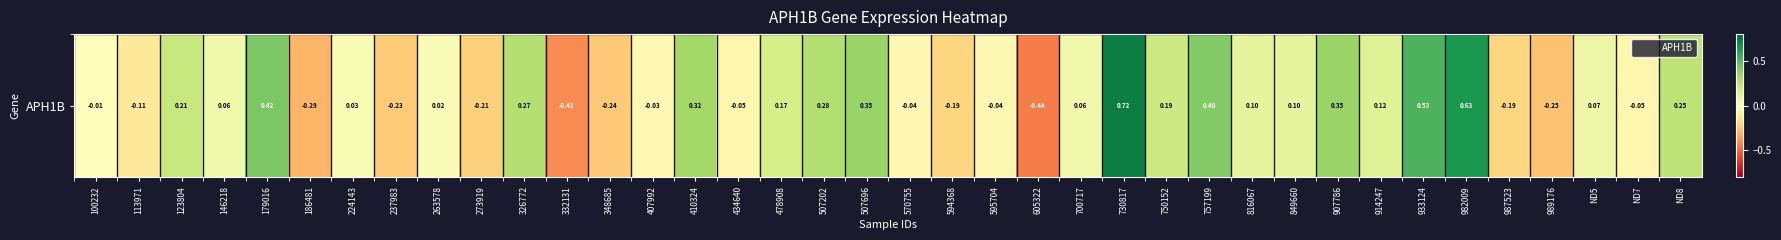

What is the sum of the values at 179016 and 186481?

0.1